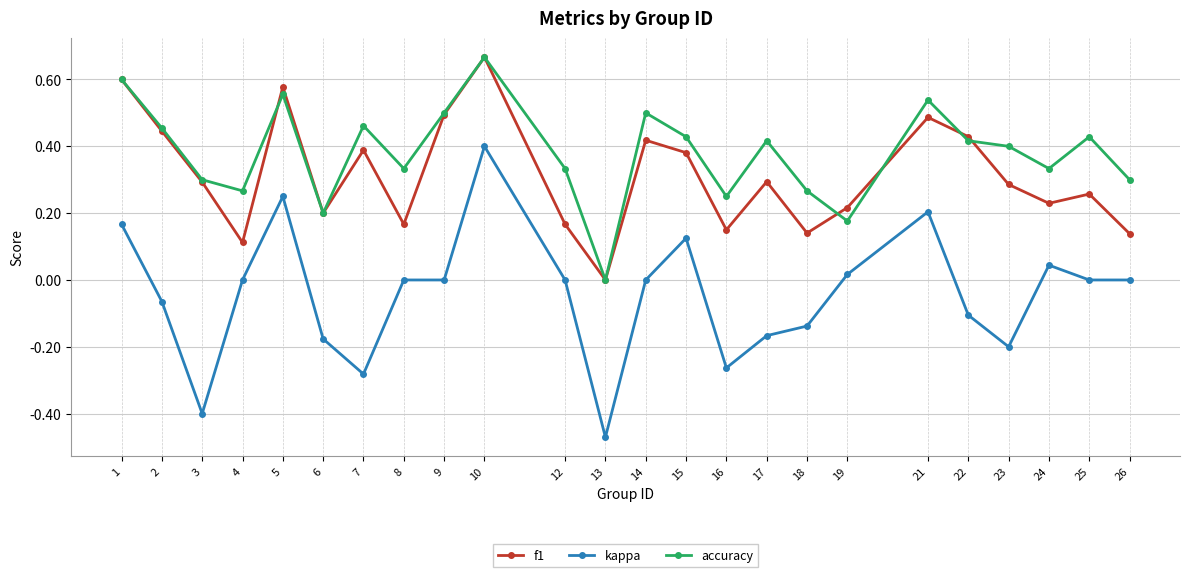

At which category does accuracy reach its first local peak?

5